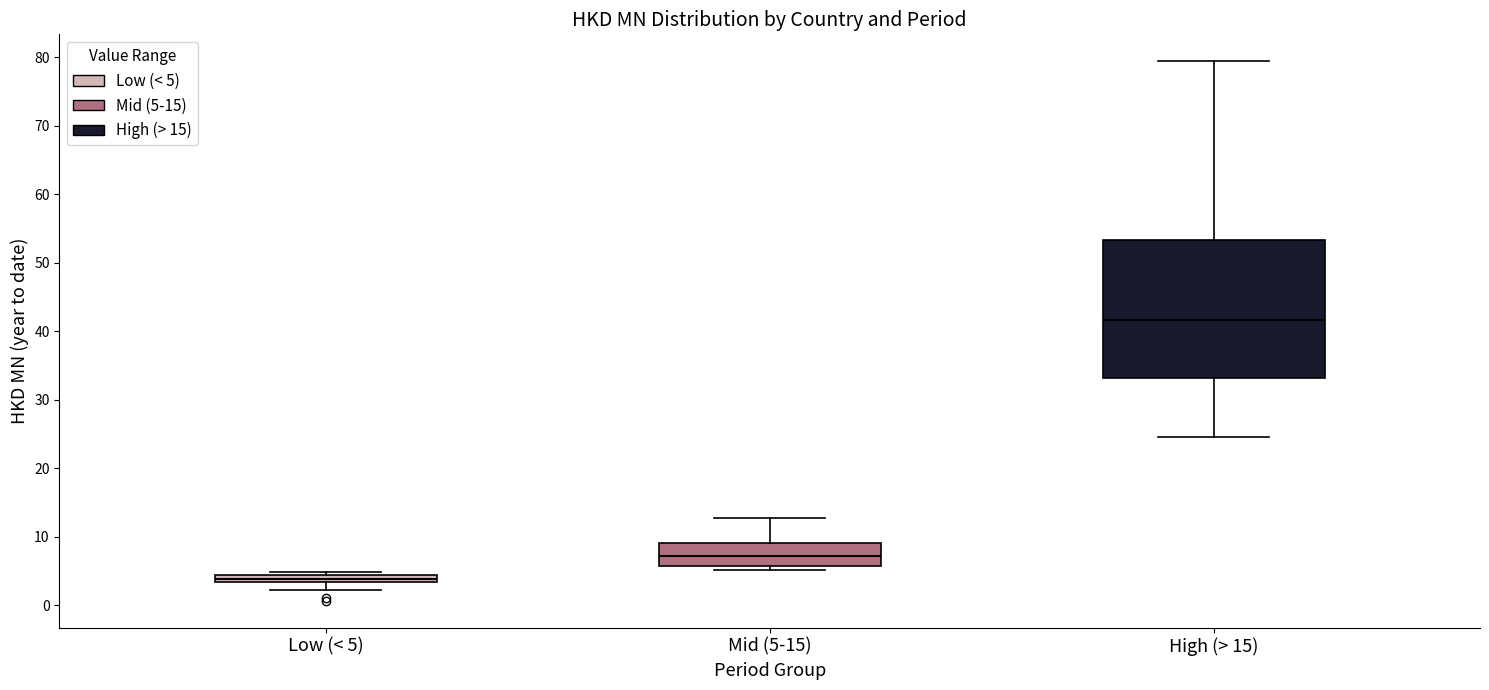

Where does the upper whisker of the box for High (> 15) end on the y-axis? The values are not printed on the chart, so give them approximately, as read against the axis.

79